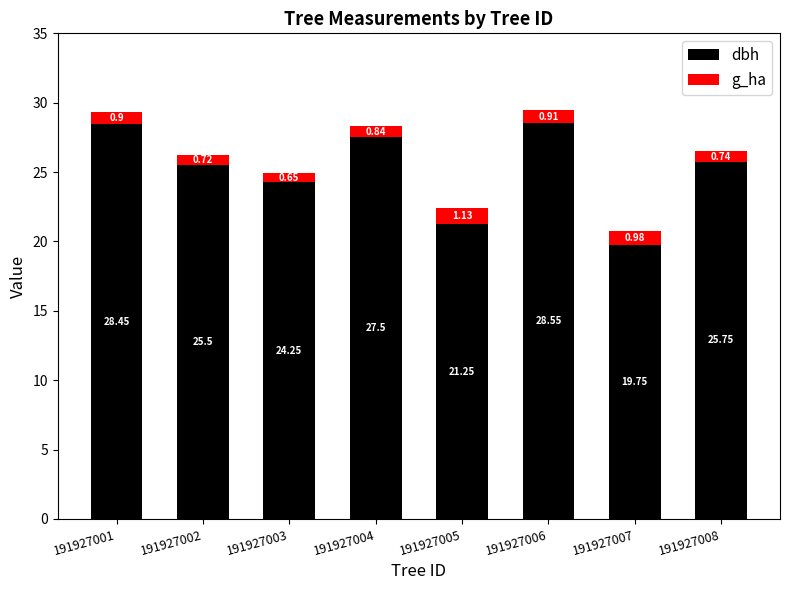

What is the average value of the dbh series?

25.1